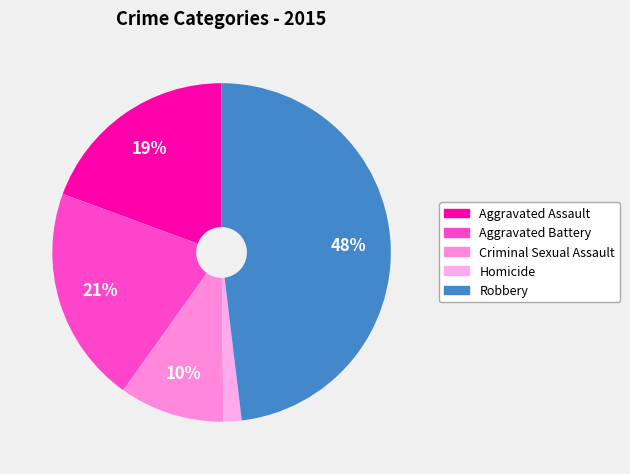

How many segments does this pie chart have?

5